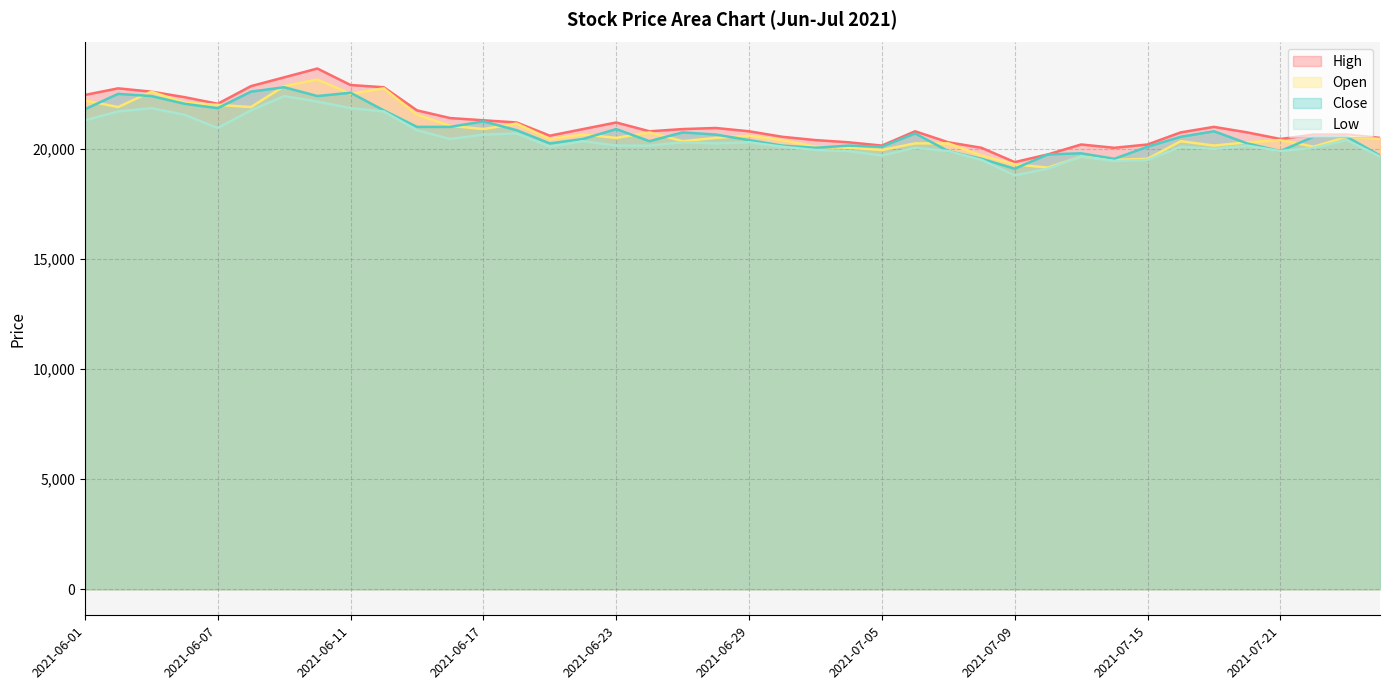

Reading left to right, what are all the values shown in this chart?

High: 22450	22750	22600	22350	22050	22850	23250	23650	22900	22800	21750	21400	21300	21200	20600	20900	21200	20800	20900	20950	20800	20550	20400	20300	20150	20800	20300	20050	19400	19750	20200	20050	20200	20750	21000	20750	20450	20650	20650	20500
Close: 21800	22500	22400	22050	21850	22600	22800	22400	22550	21750	21000	21000	21250	20850	20250	20450	20900	20350	20750	20650	20400	20150	20050	20150	20100	20700	19900	19550	19100	19750	19800	19550	20100	20550	20800	20250	19900	20550	20550	19700
Open: 22200	21900	22600	22100	22000	21900	22850	23150	22500	22750	21550	21050	20900	21150	20450	20650	20500	20750	20350	20500	20600	20400	20100	20050	19950	20250	20250	19700	19300	19150	19650	19500	19550	20350	20150	20300	20400	20100	20550	20450
Low: 21300	21700	21850	21550	20950	21750	22400	22150	21850	21700	20850	20450	20650	20700	20100	20350	20150	20150	20300	20250	20300	20100	19950	19900	19700	20050	19900	19500	18800	19100	19650	19450	19500	20100	20000	20150	19900	20050	20400	19650